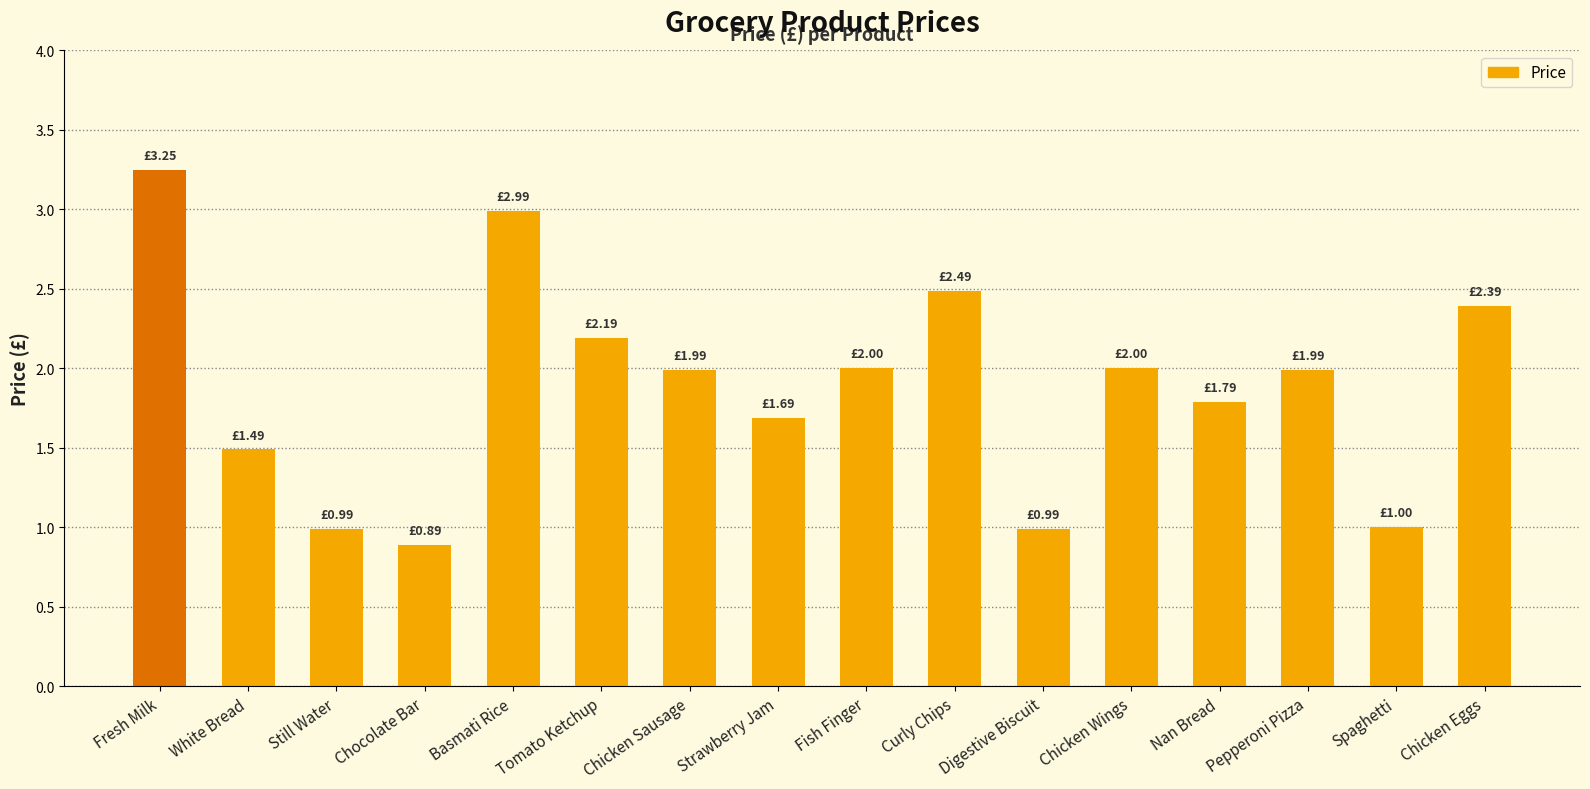

What is the label of the 7th bar from the left?

Chicken Sausage